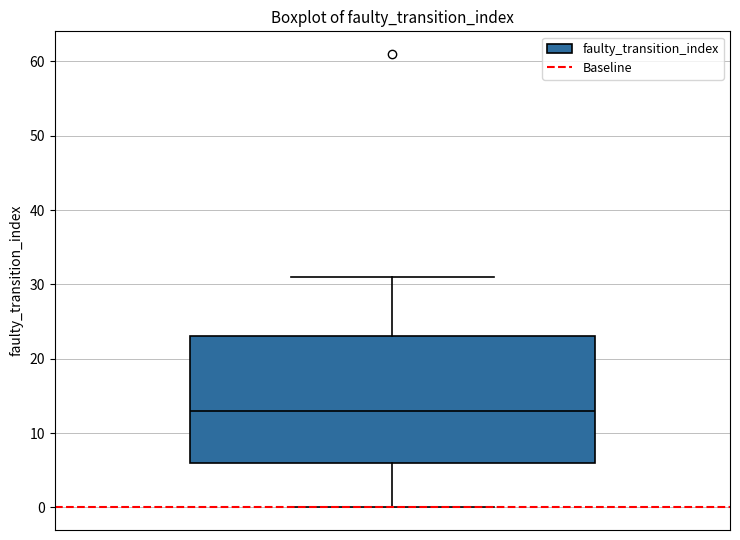

Read this box plot against the y-axis: the position of the median line, the range covered by the box, and the ends of both whiskers. The values are not printed on the chart, so give them approximately, as read against the axis.

median 13, box 6 to 23, whiskers 0 to 31